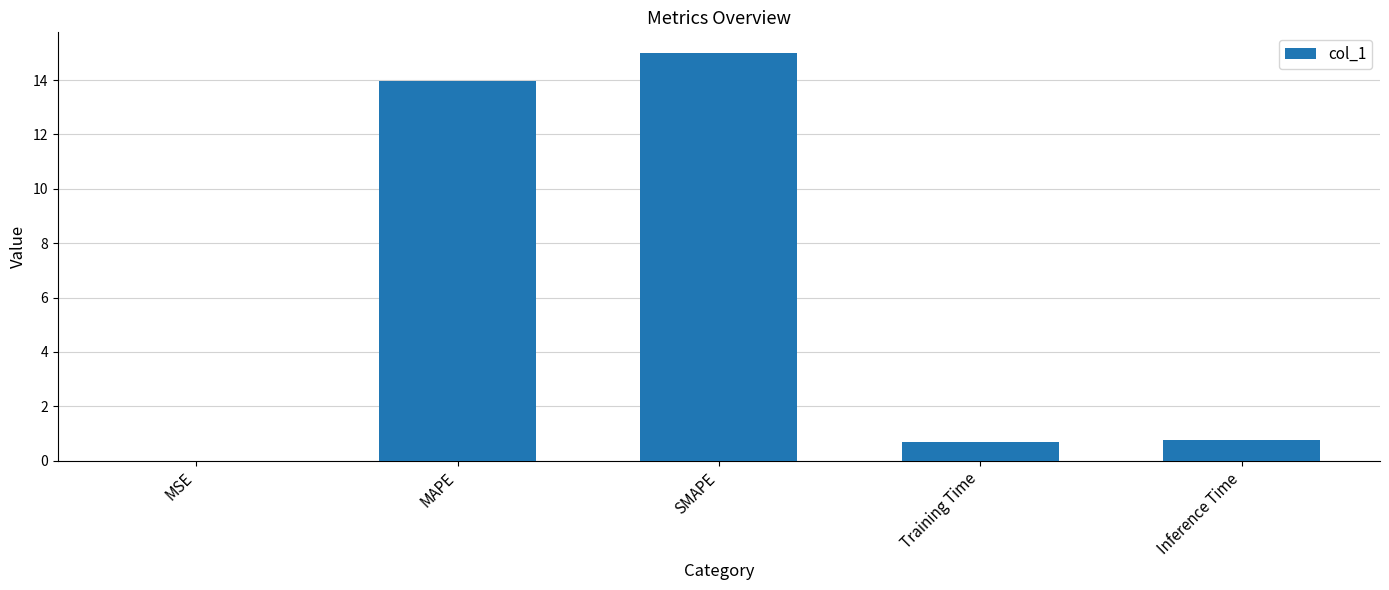

Does the chart contain stacked bars?

No